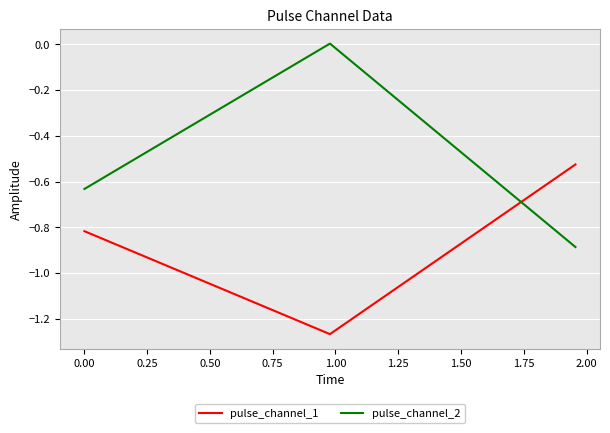

What is the difference between the maximum and minimum values in the pulse_channel_1 series?

0.7